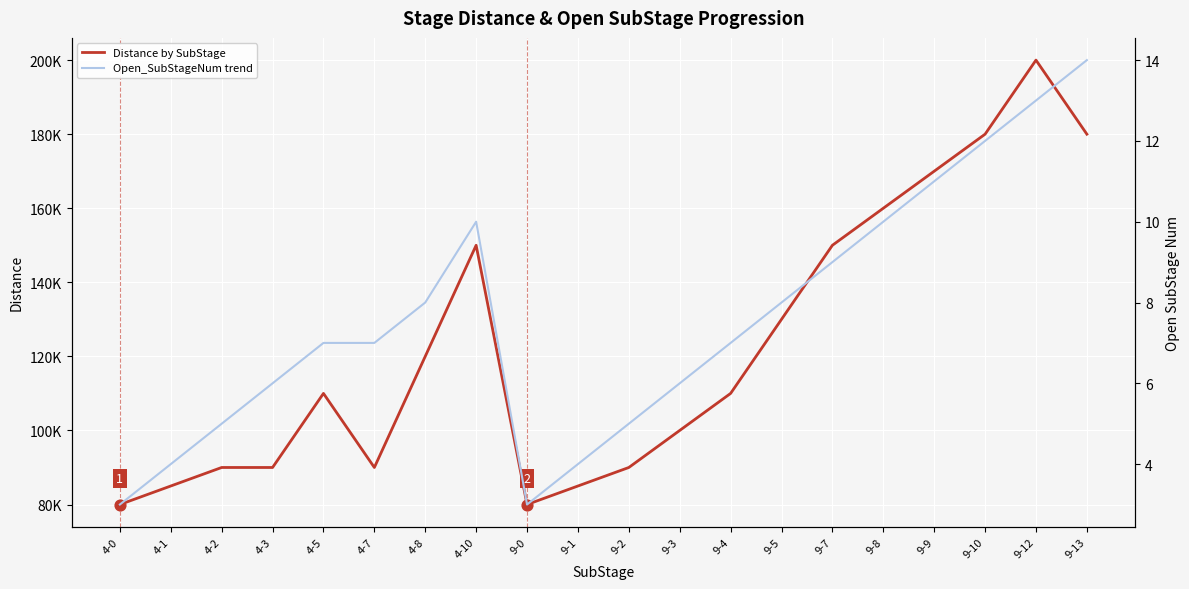

At how many categories does at least one series exceed 165995?

4